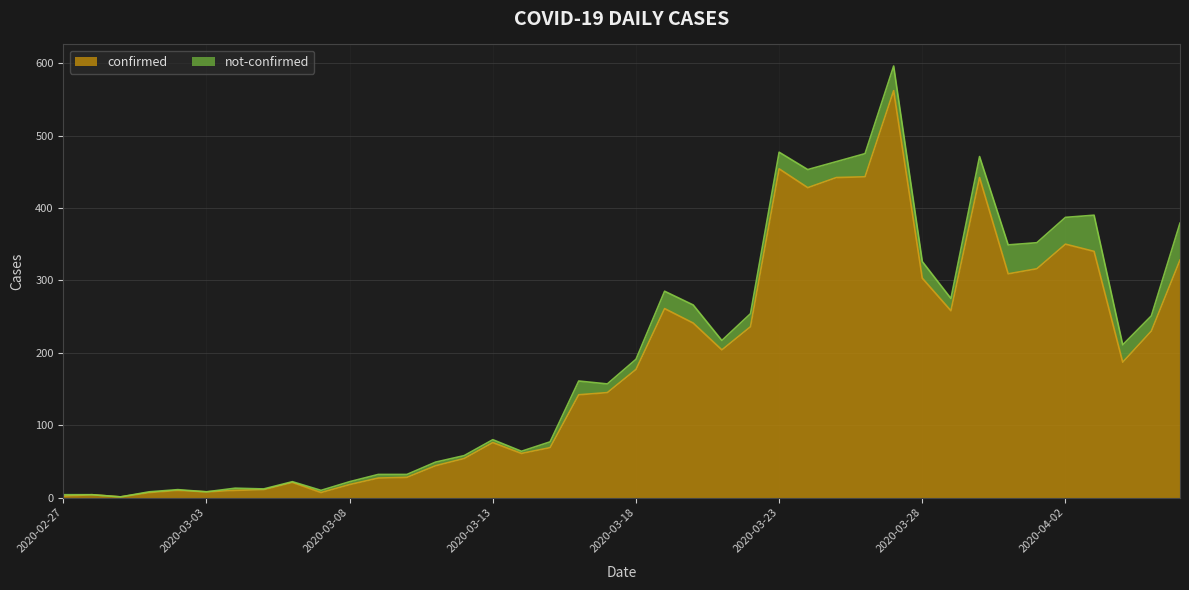

List the labels in order of value, smallest first.

2020-02-29, 2020-02-27, 2020-02-28, 2020-03-01, 2020-03-07, 2020-03-03, 2020-03-02, 2020-03-04, 2020-03-05, 2020-03-08, 2020-03-06, 2020-03-09, 2020-03-10, 2020-03-11, 2020-03-12, 2020-03-14, 2020-03-15, 2020-03-13, 2020-03-16, 2020-03-17, 2020-03-18, 2020-04-04, 2020-03-21, 2020-04-05, 2020-03-22, 2020-03-20, 2020-03-29, 2020-03-19, 2020-03-28, 2020-03-31, 2020-04-01, 2020-04-06, 2020-04-03, 2020-04-02, 2020-03-24, 2020-03-25, 2020-03-30, 2020-03-26, 2020-03-23, 2020-03-27